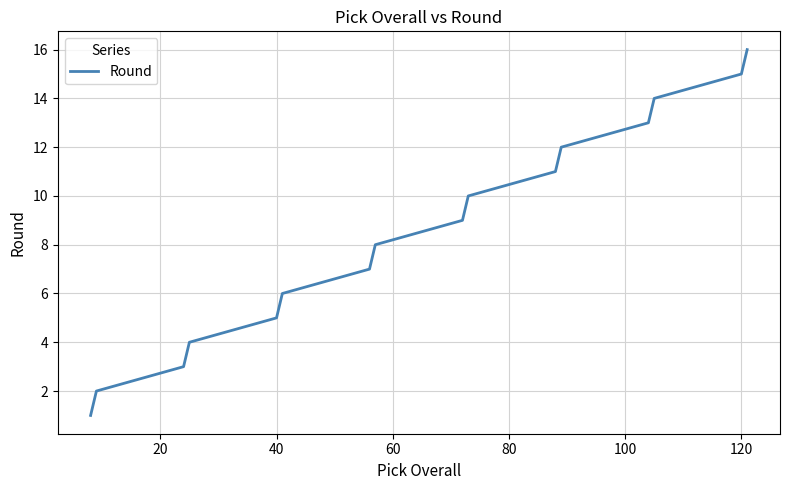

True or false: there are more than 2 points higher than both neighbors.

False